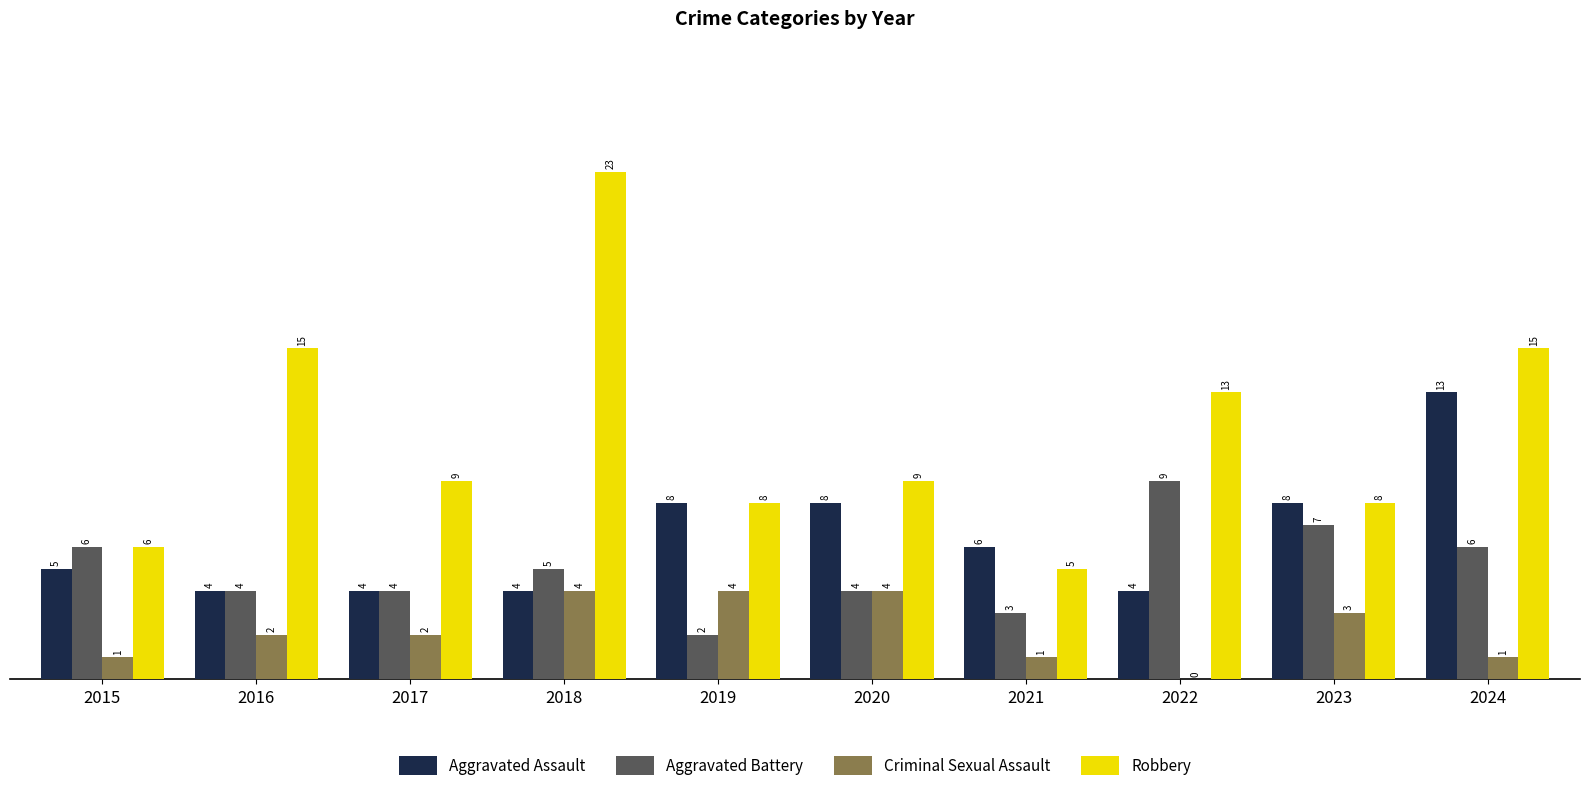

Where does the Robbery series first go above 9?

2016